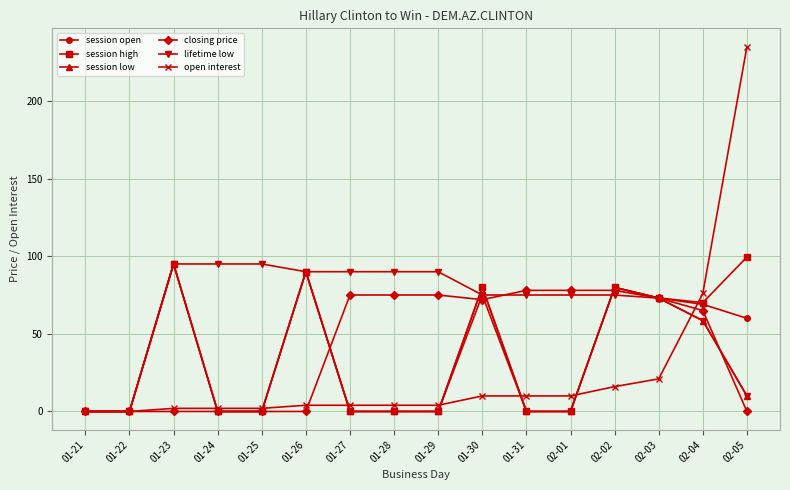

What is the label of the 8th point from the left?

01-28